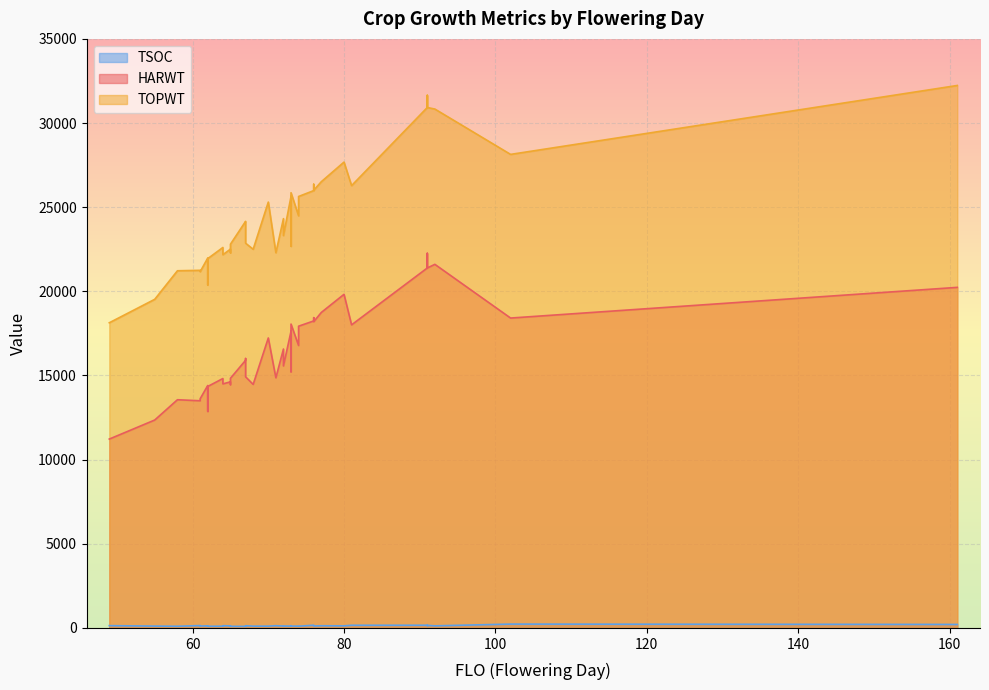

How many lines are shown in the chart?

3